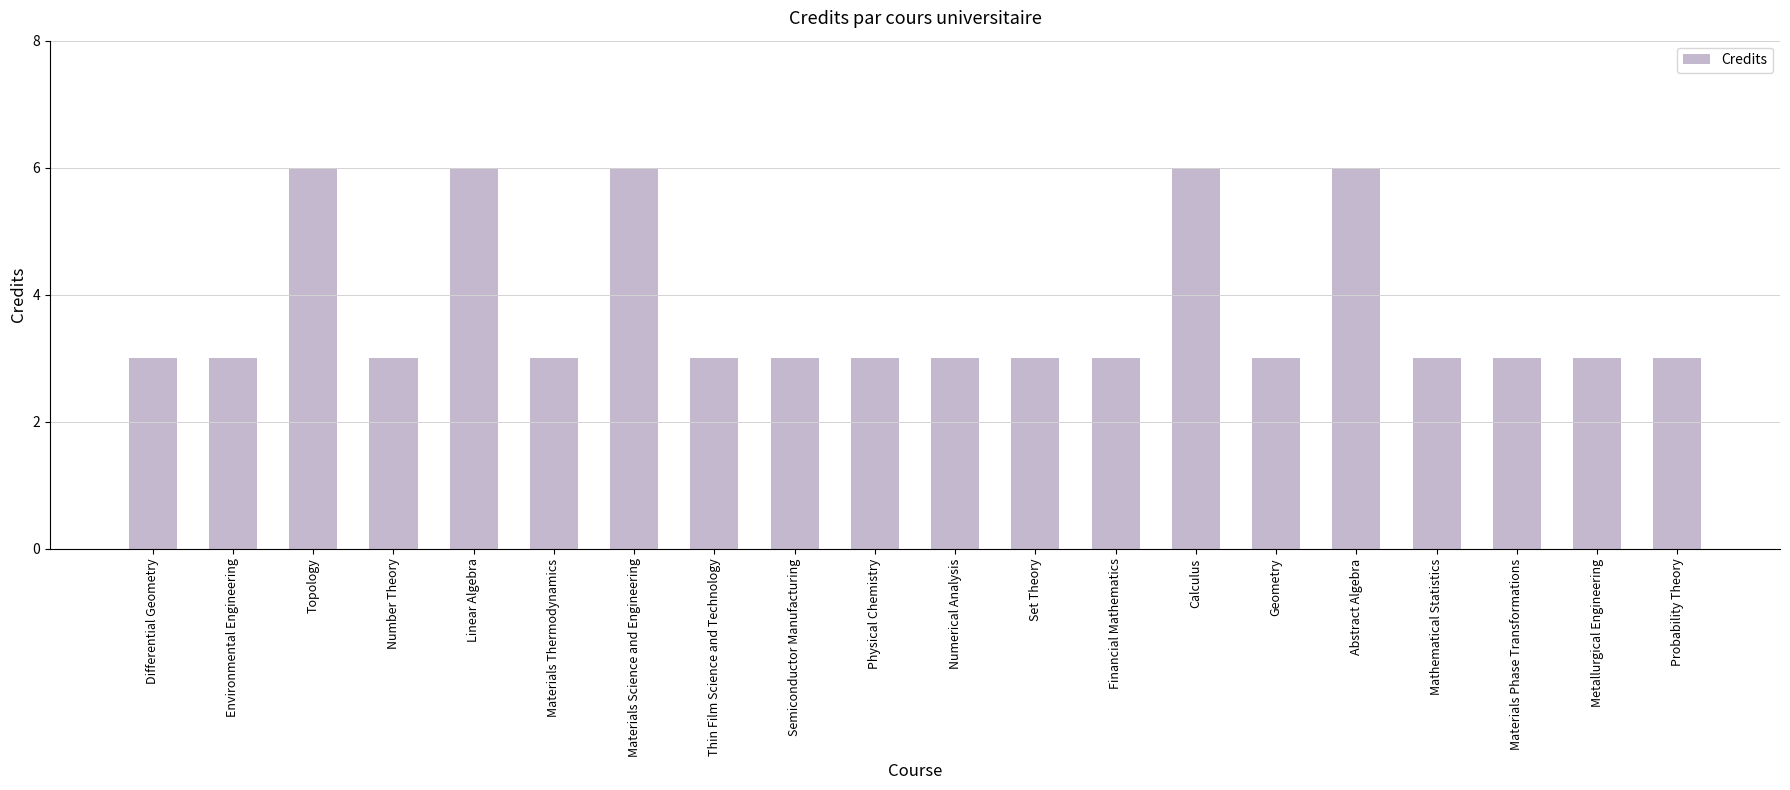

Read the value at Materials Thermodynamics.

3